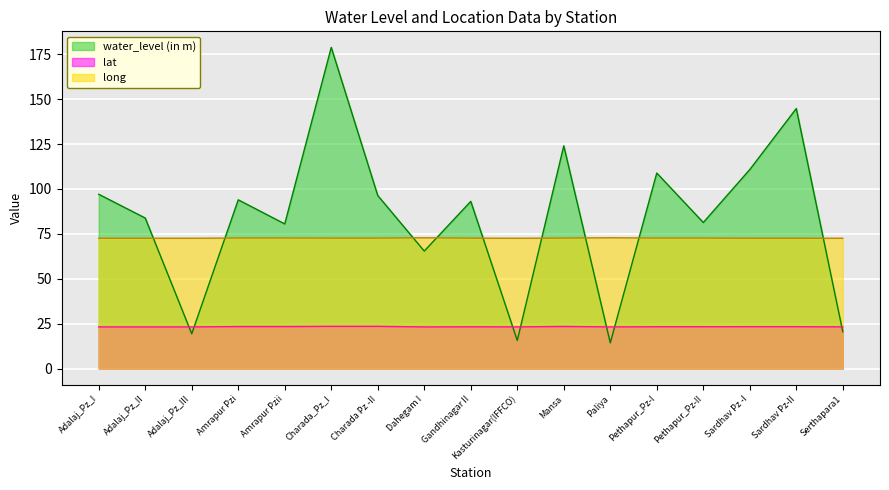

True or false: lat and long intersect in this chart.

False